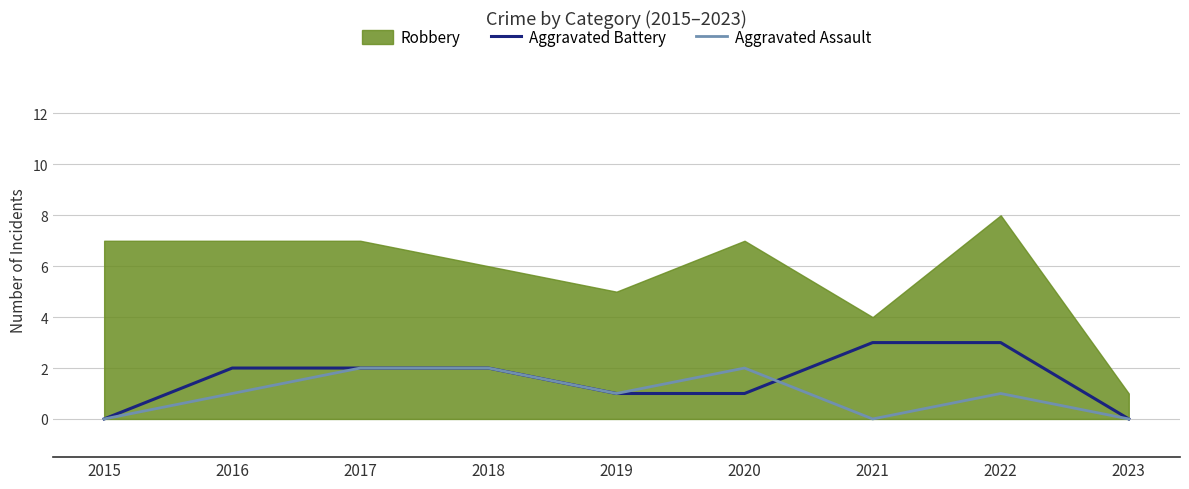

True or false: Aggravated Assault has a value of 2 at 2017.

True